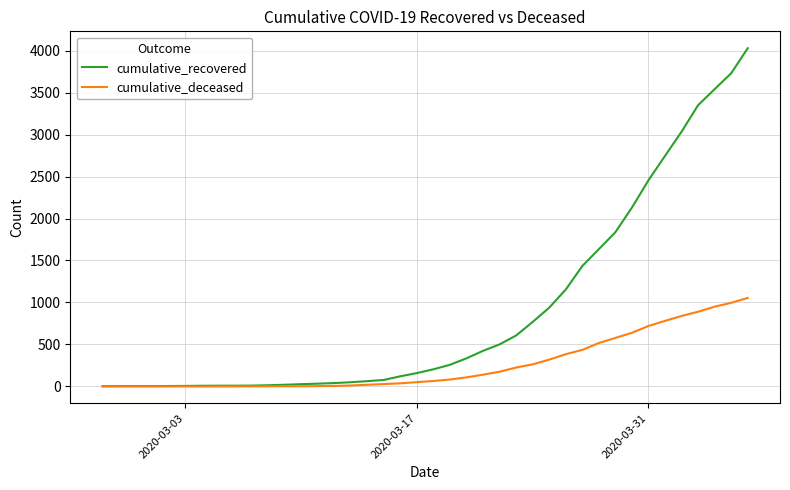

What is the maximum value shown in the chart?

4028